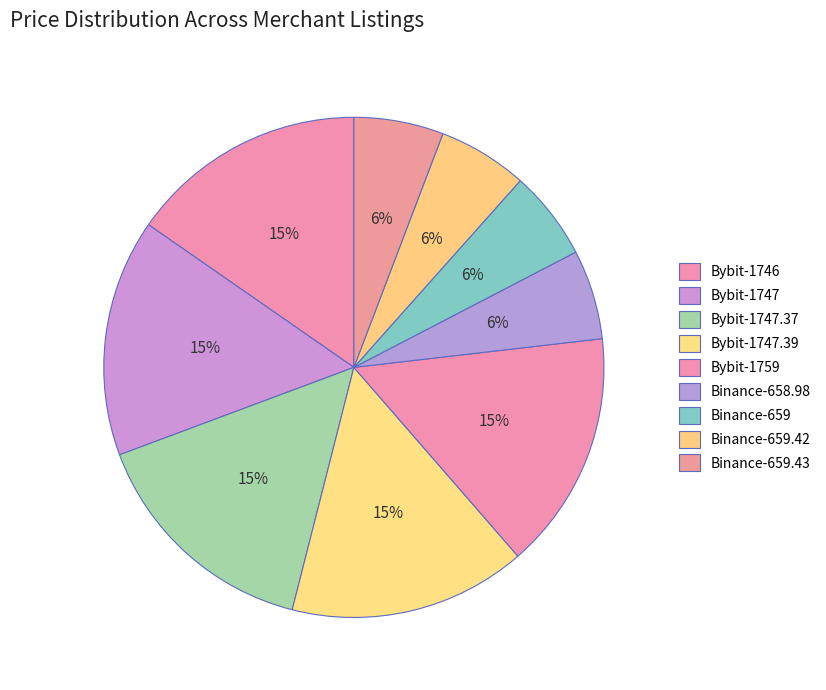

Count the number of slices in the pie.

9